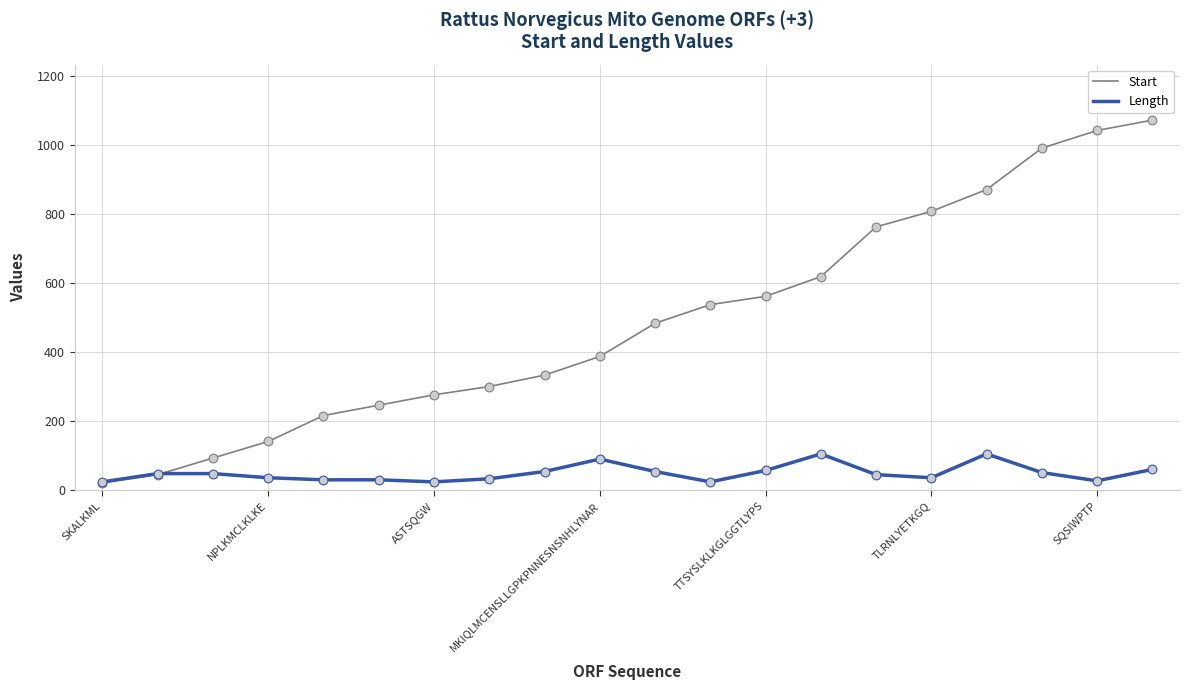

Which series has the largest total across all categories?

Start